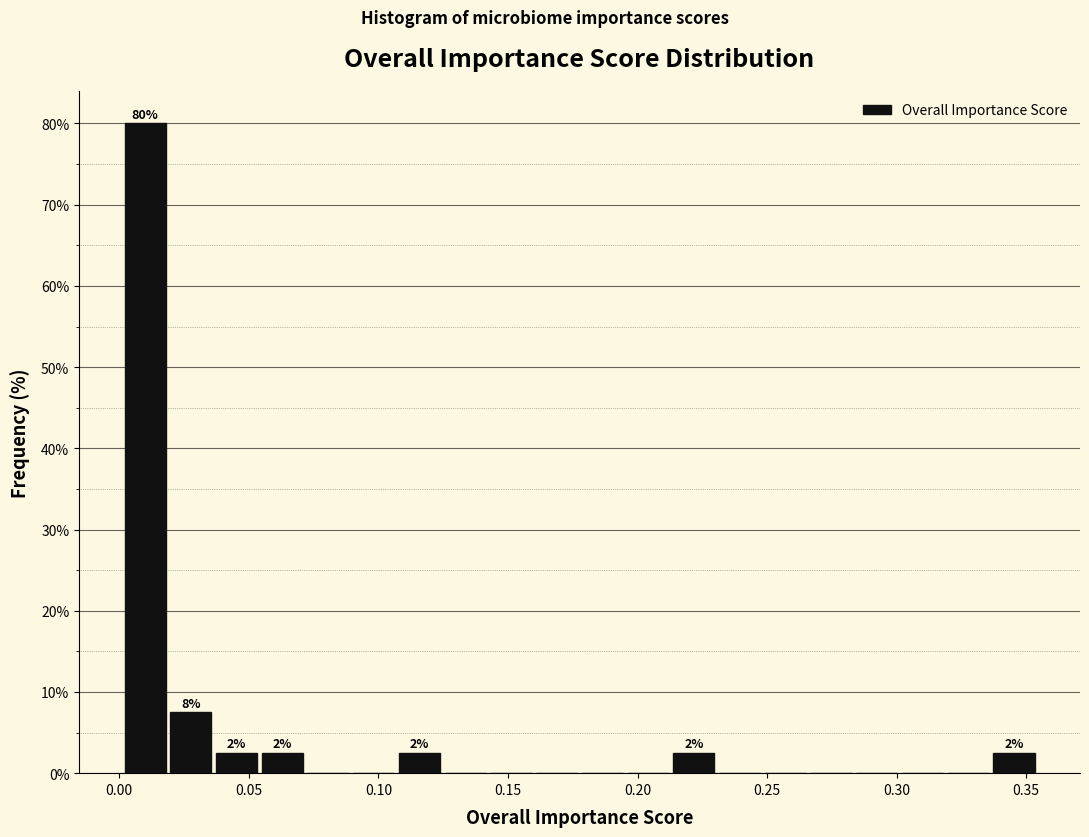

Read against the x-axis, roughly where is the centre of the tallest bar?

0.010